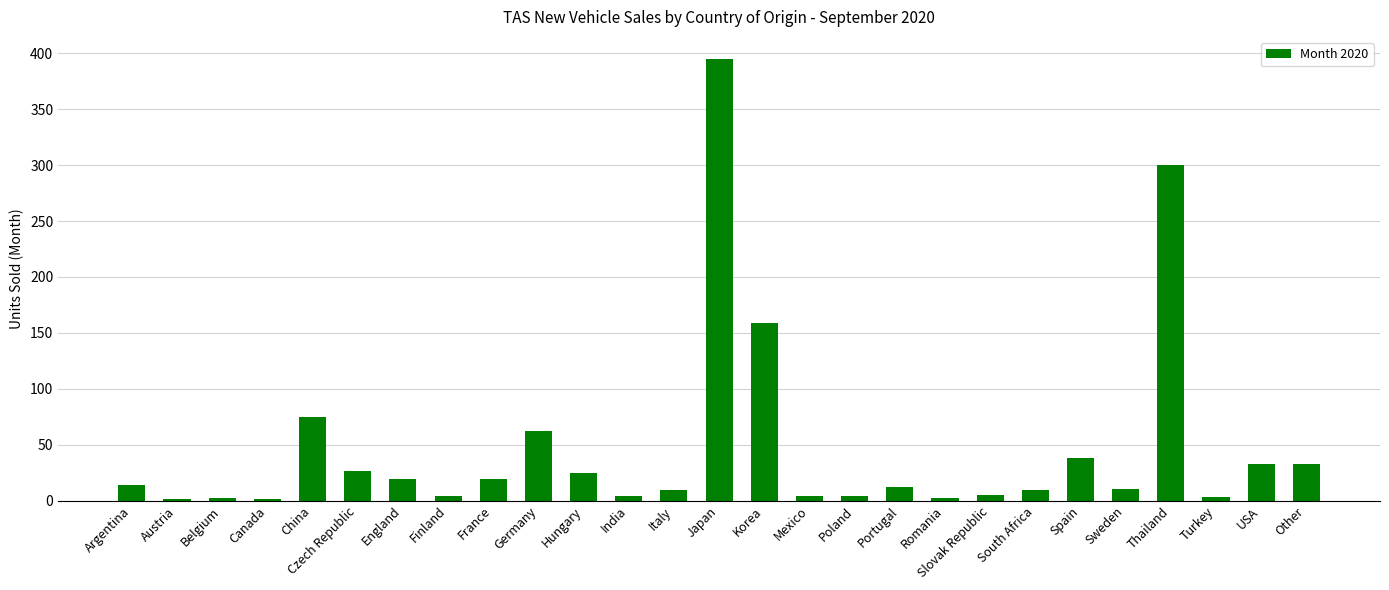

What is the maximum value shown in the chart?

395